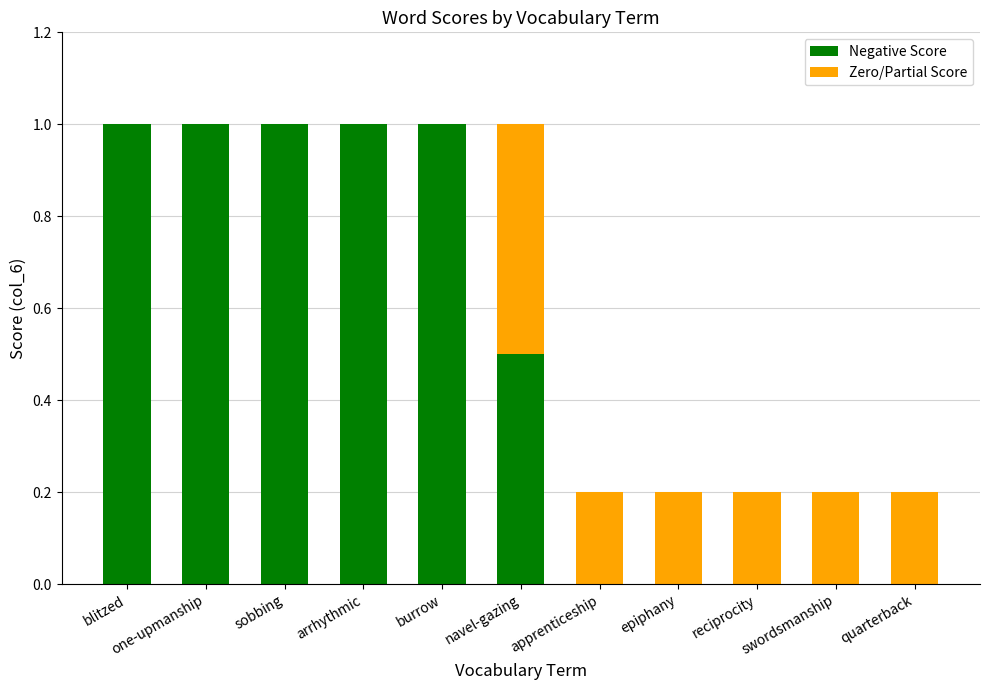

At which label is Score Gap closest to 0?

blitzed